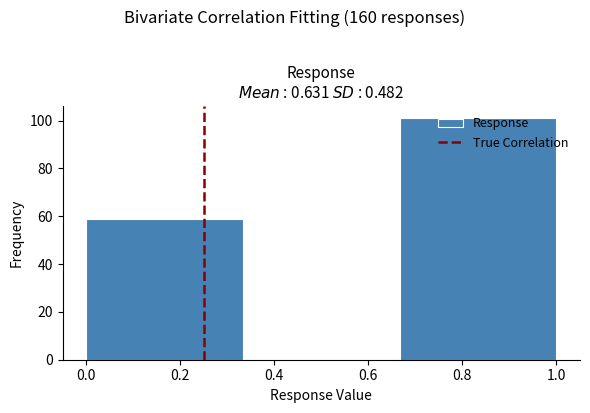

Over which range of the x-axis is the bar tallest?

0.66 to 1.00